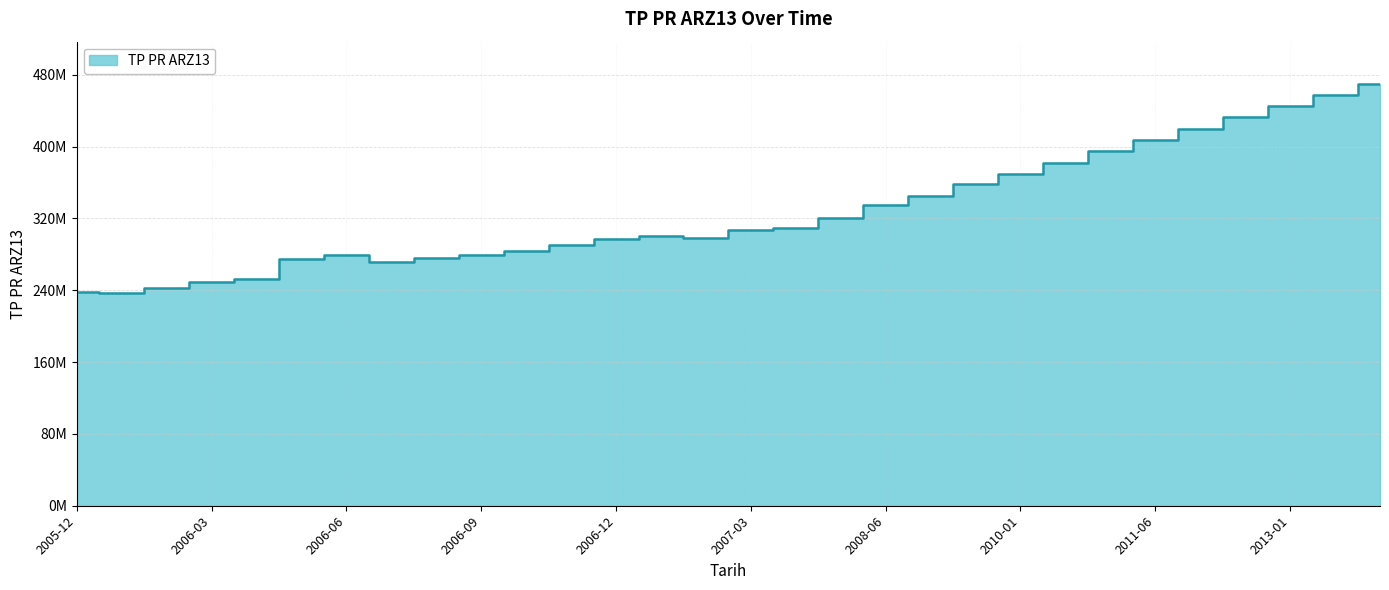

Does the chart display data point markers on the line(s)?

No